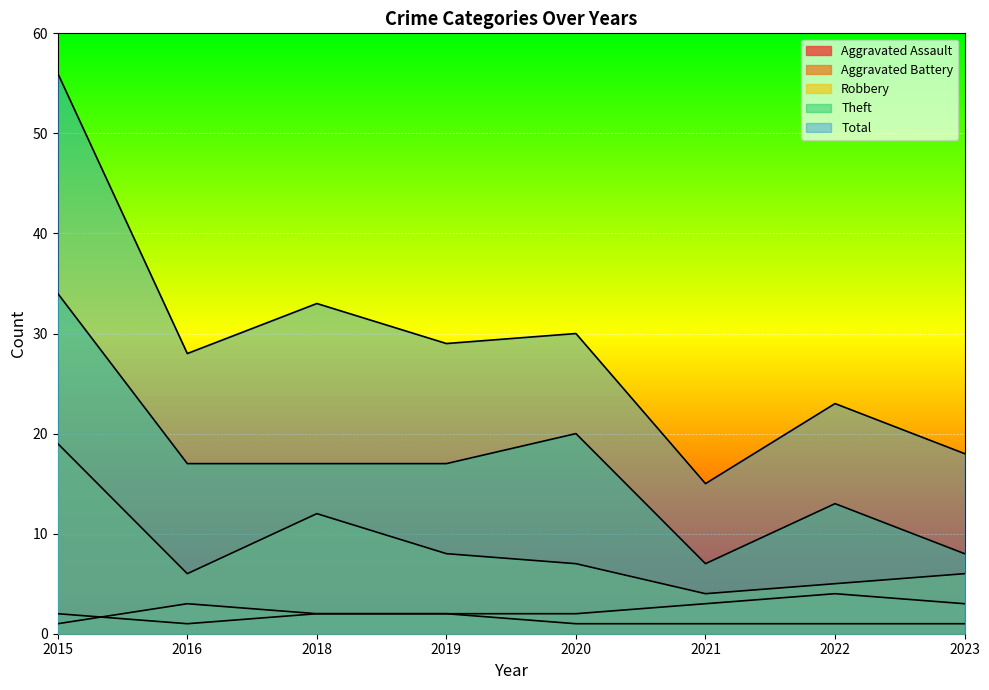

Reading left to right, transcribe all the data shown in this chart.

Aggravated Assault: 2	1	2	2	1	1	1	1
Aggravated Battery: 1	3	2	2	2	3	4	3
Robbery: 19	6	12	8	7	4	5	6
Theft: 34	17	17	17	20	7	13	8
Total: 56	28	33	29	30	15	23	18